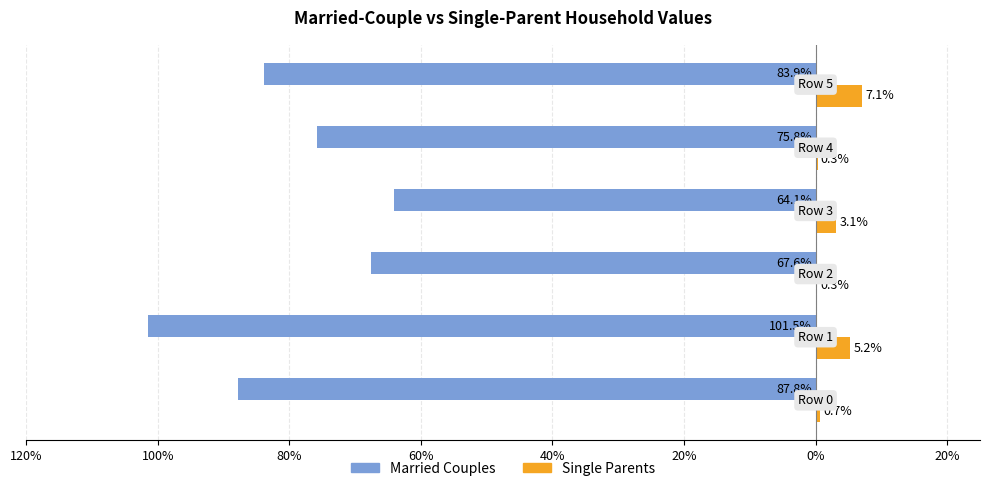

What are all the series names shown in the legend?

Married Couples, Single Parents